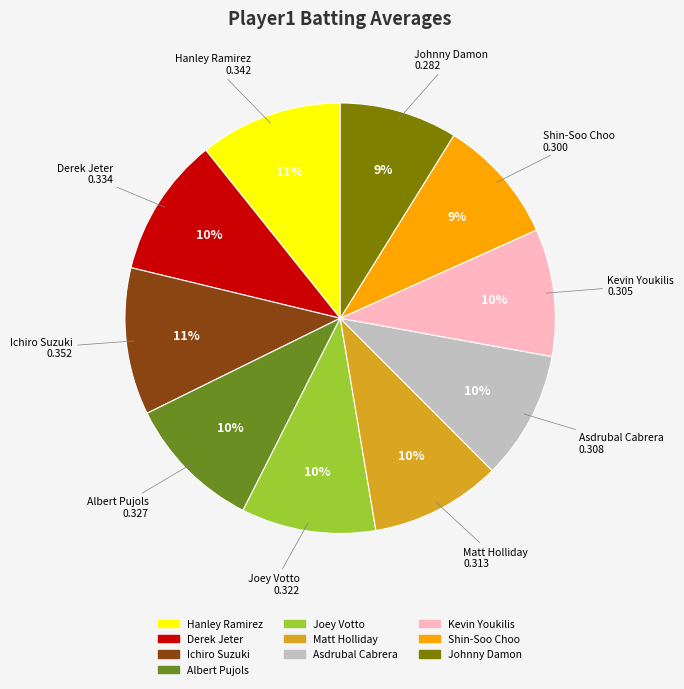

Does Hanley Ramirez account for over 50% of the chart?

No